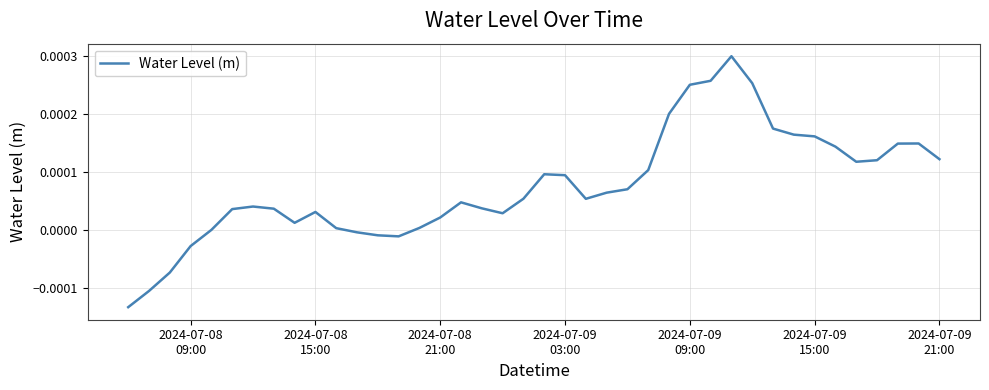

Does the chart have visible grid lines?

Yes